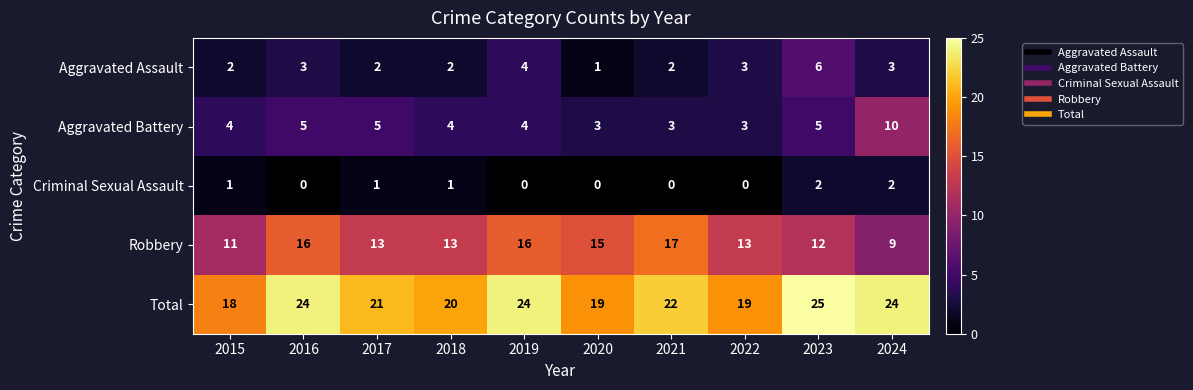

Which series has the widest spread of values?

Robbery